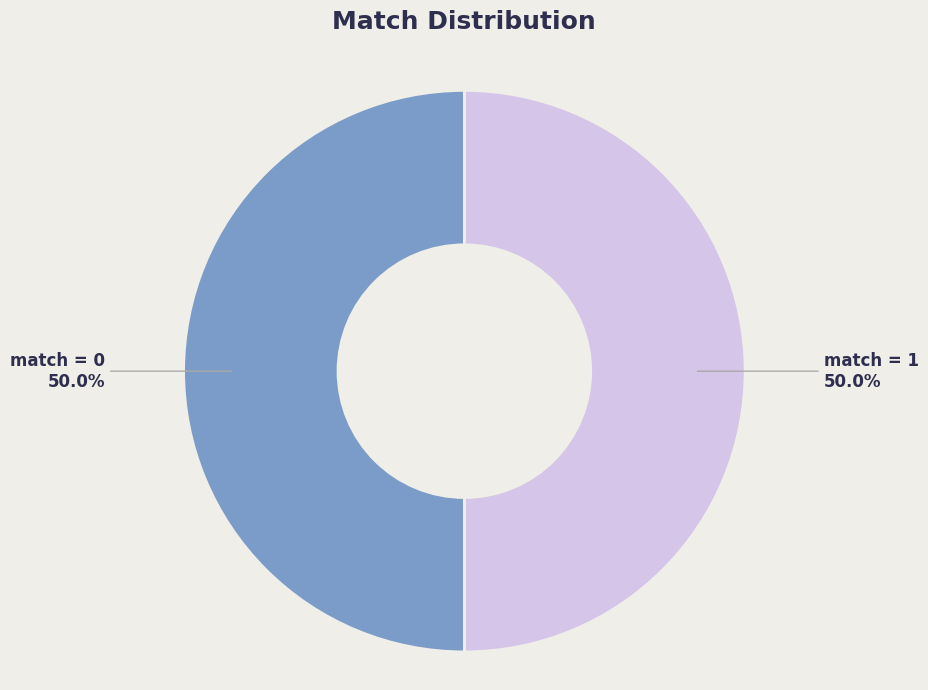

How much of the chart is everything except match = 1?

50.0%